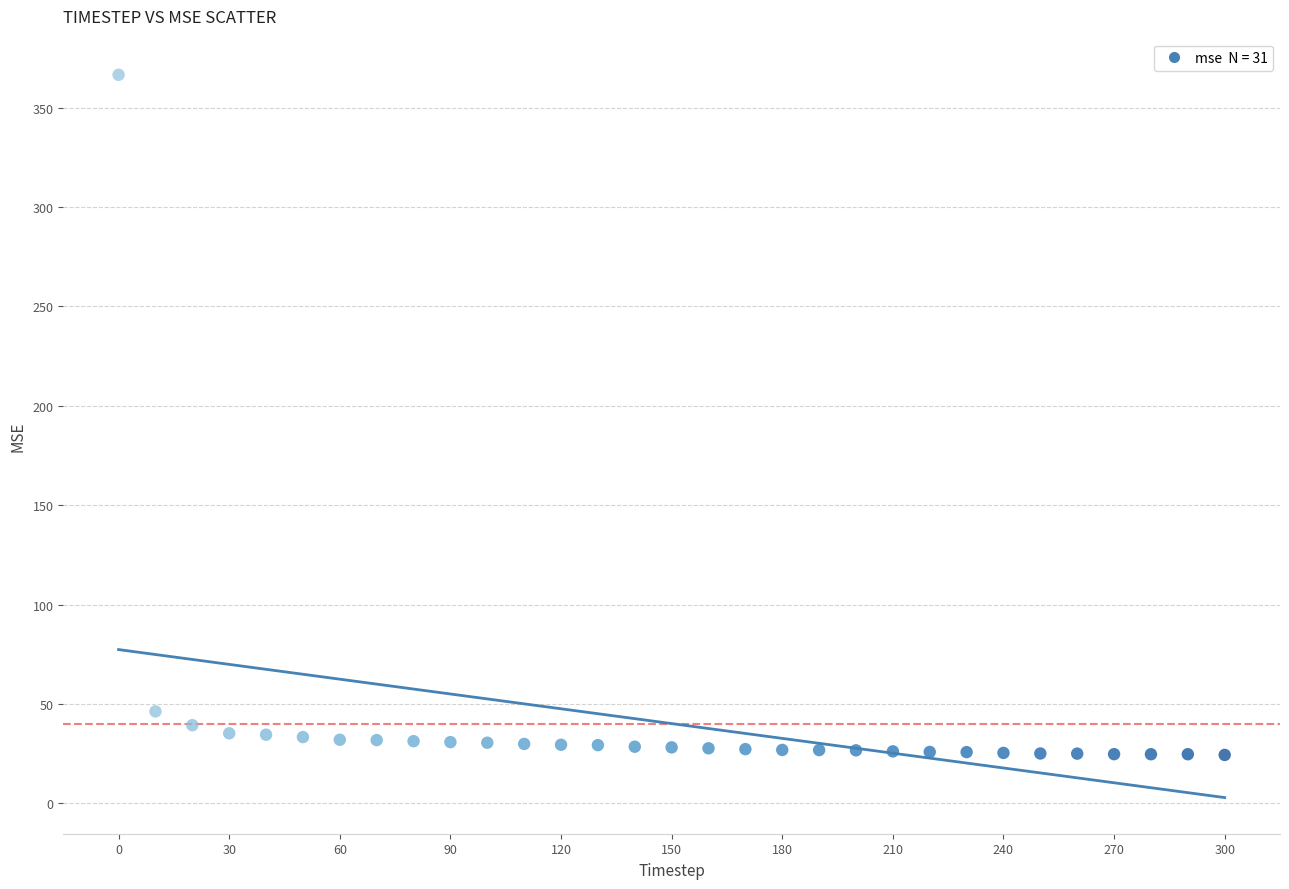

What is the range of X values (max minus min)?

300.0